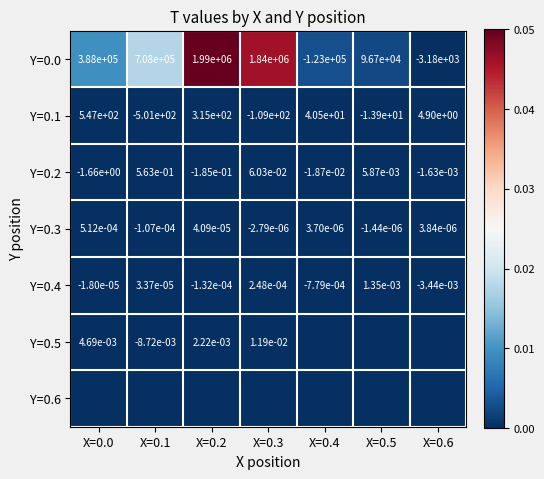

The value of Y=0.4 at X=0.1 is 0.0. True or false?

True